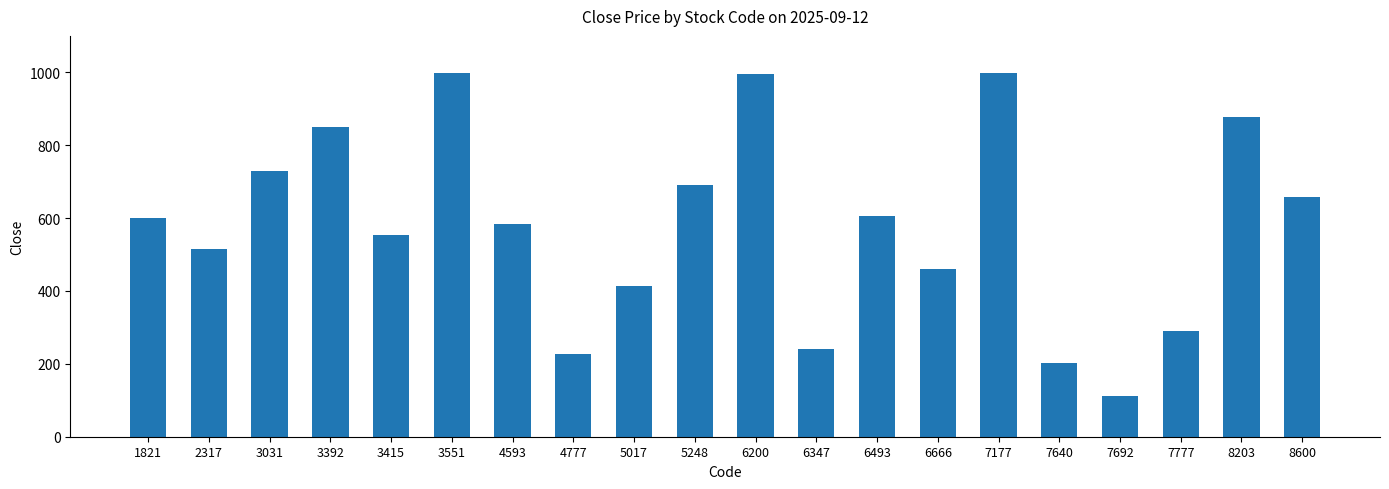

The value at 7177 is 478. True or false?

False